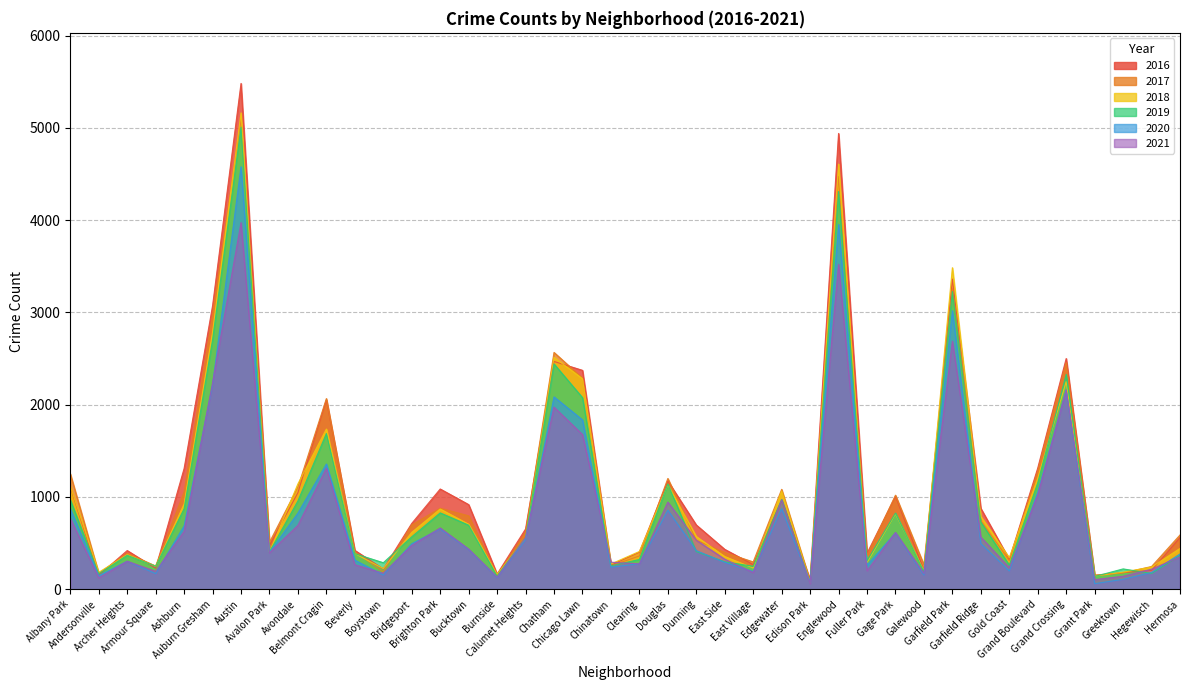

True or false: 2019 has a value of 322 at Clearing.

True